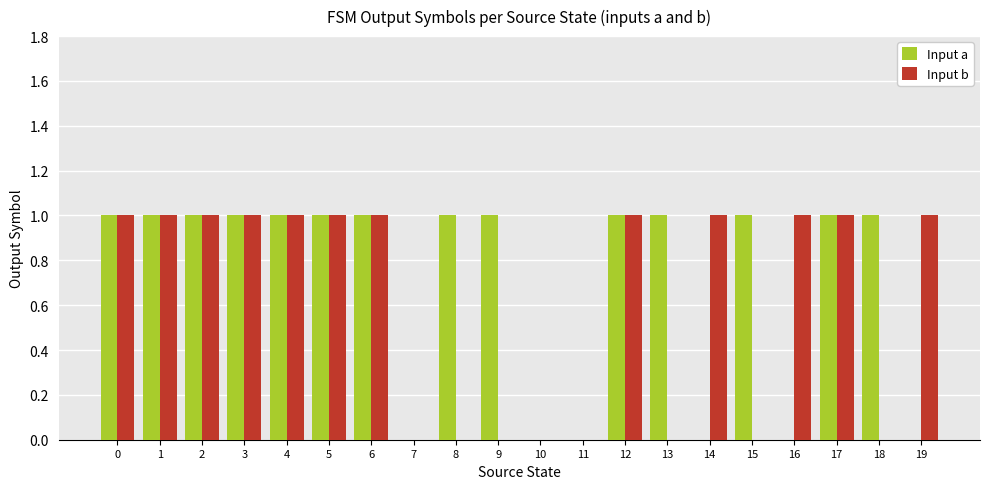

What is the sum of all Input a values?

14